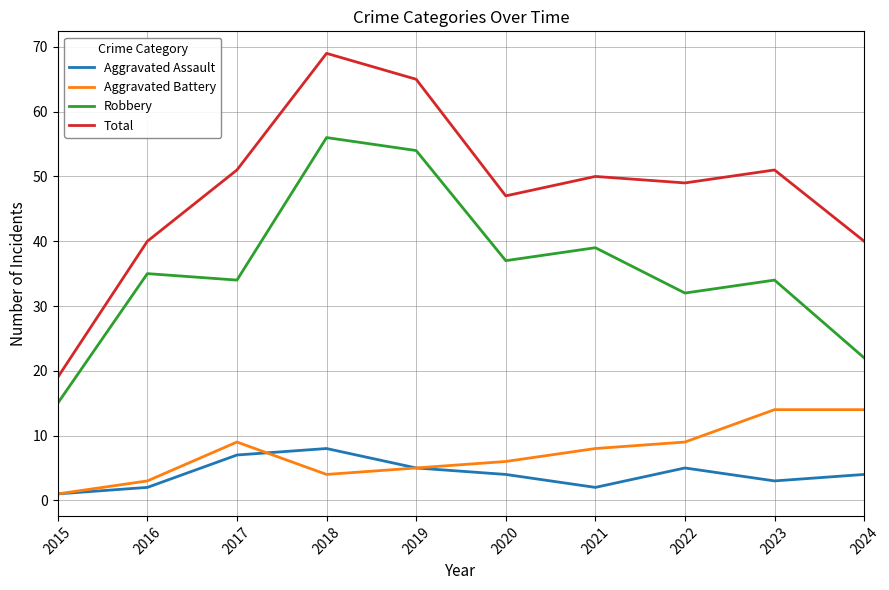

True or false: Aggravated Assault has a value of 4 at 2020.

True